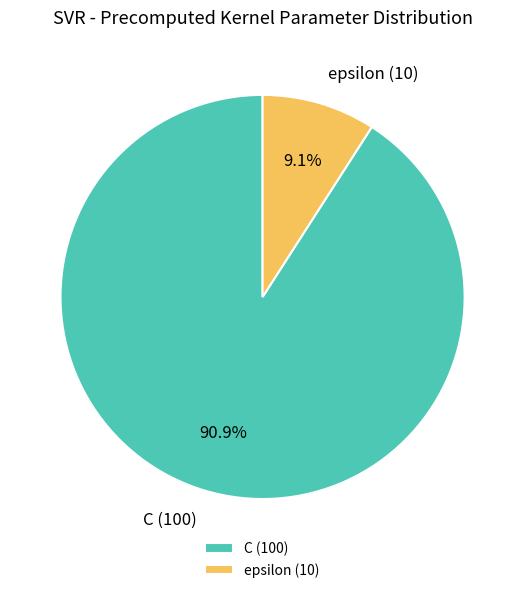

To the nearest percent, what is the average slice percentage?

50%